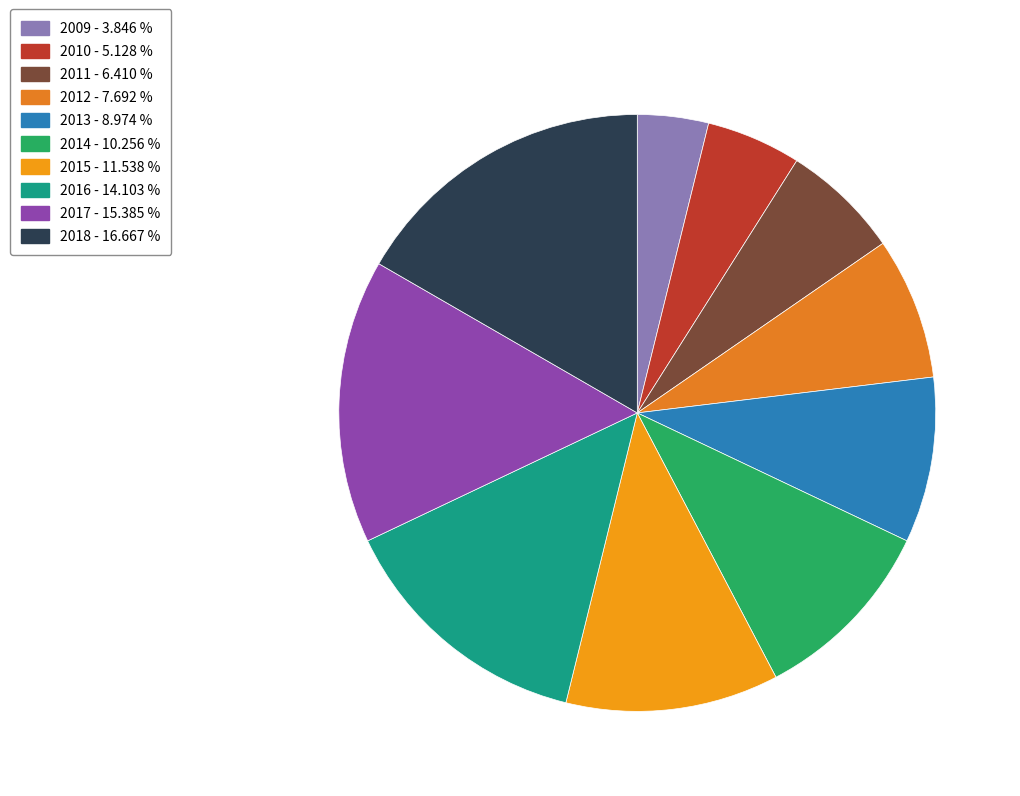

How many slices are in this pie chart?

10